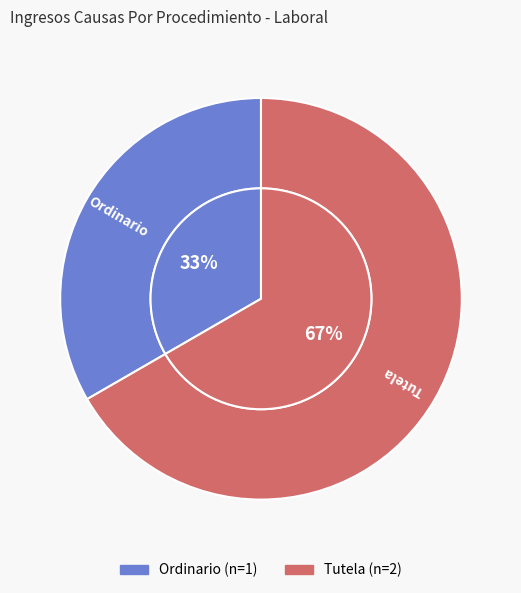

Is there a majority slice in this chart?

Yes